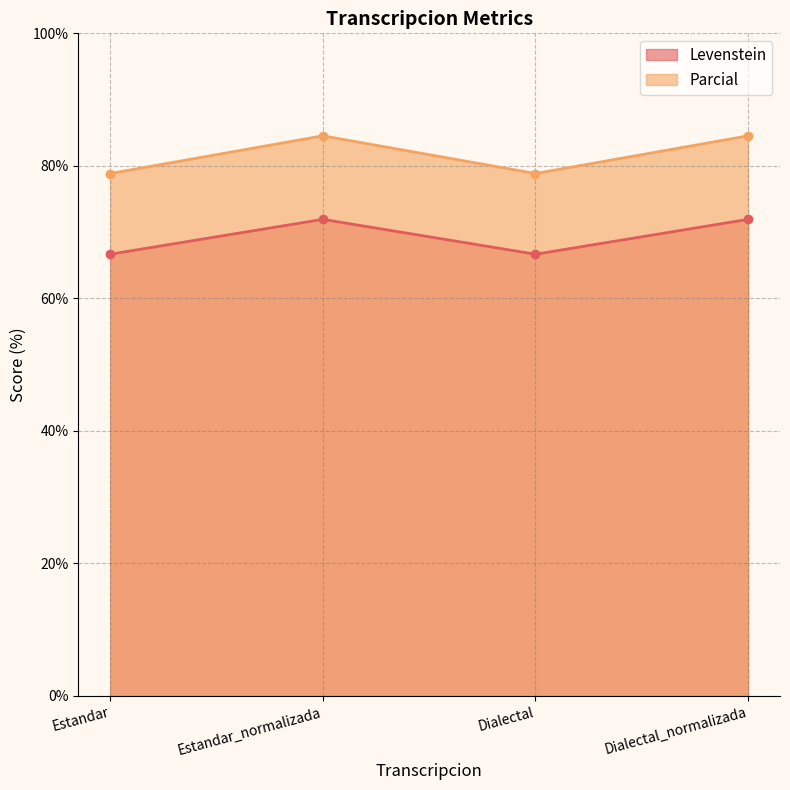

Which has a higher value, Estandar_normalizada or Dialectal?

Estandar_normalizada